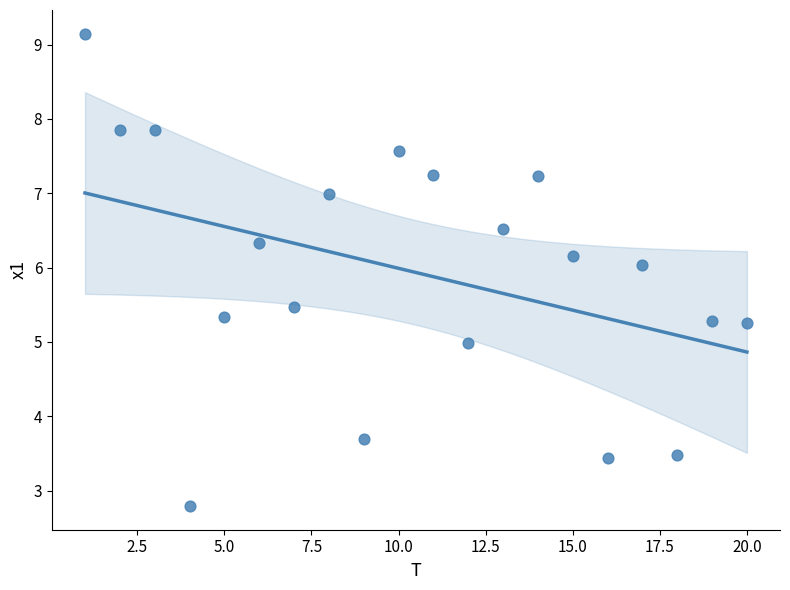

What is the range of Y values (max minus min)?

6.4